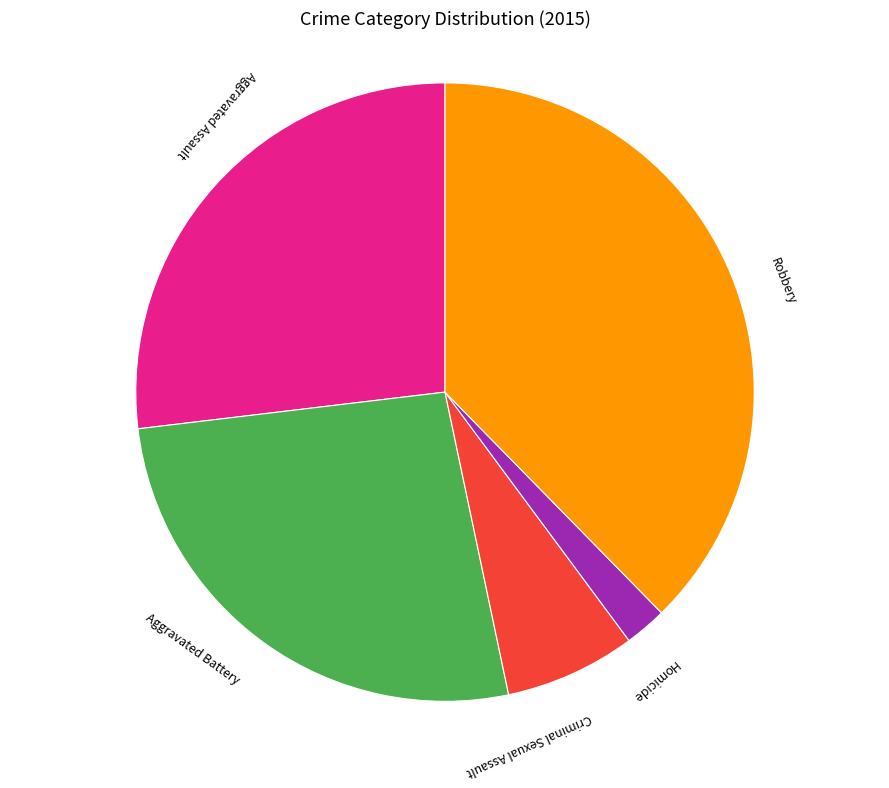

Is Homicide the majority of the pie?

No